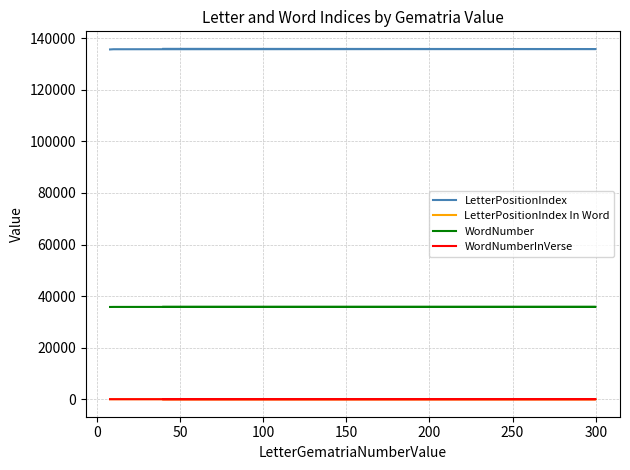

Reading left to right, transcribe all the data shown in this chart.

LetterPositionIndex: 135878	135802	135726	135650
LetterPositionIndex In Word: 2	3	5	4
WordNumber: 35826	35808	35790	35773
WordNumberInVerse: 6	16	4	7